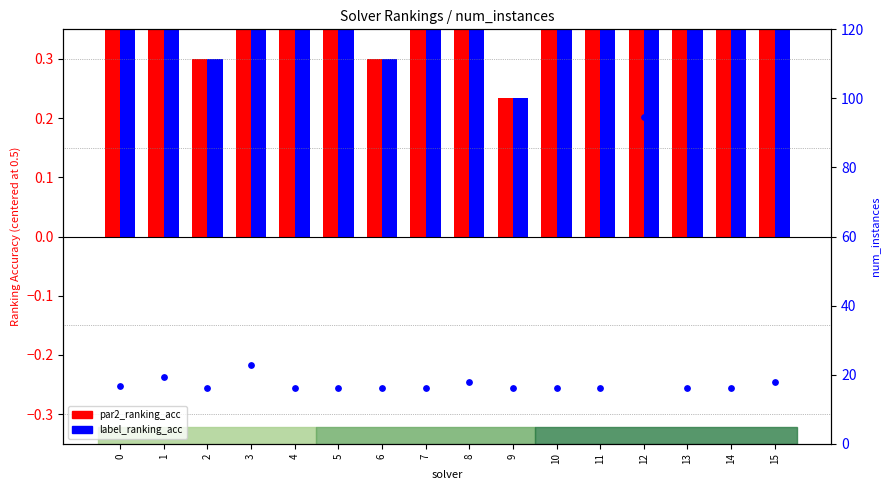

Is the value of par2_ranking_acc at 2 greater than the value of label_ranking_acc at 8?

No